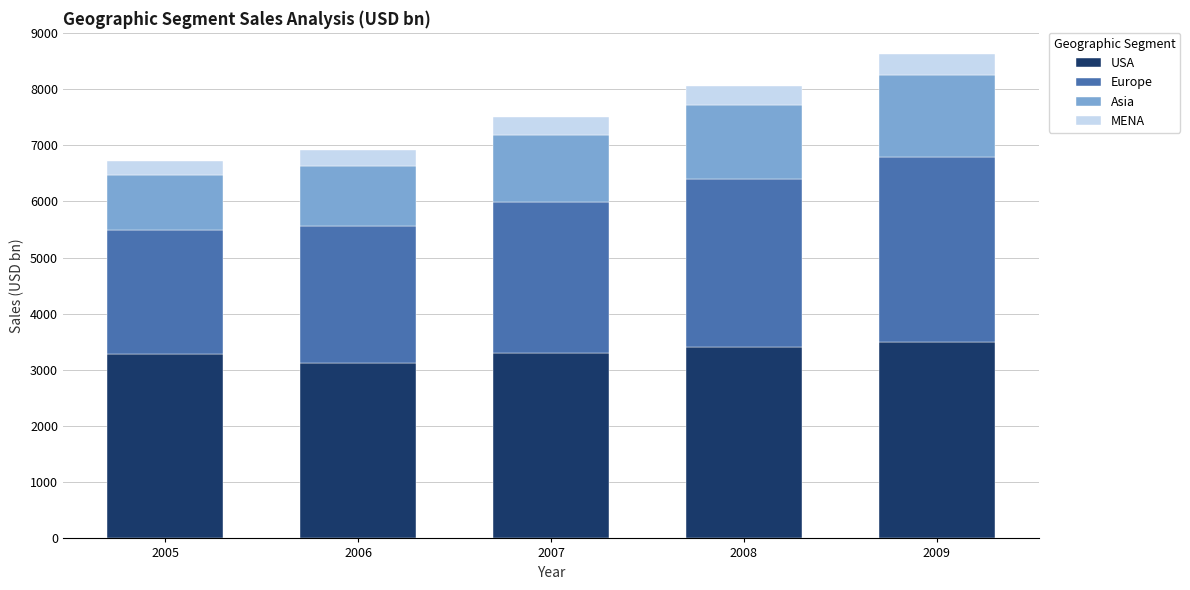

What is the highest value of the USA series?

3490.7